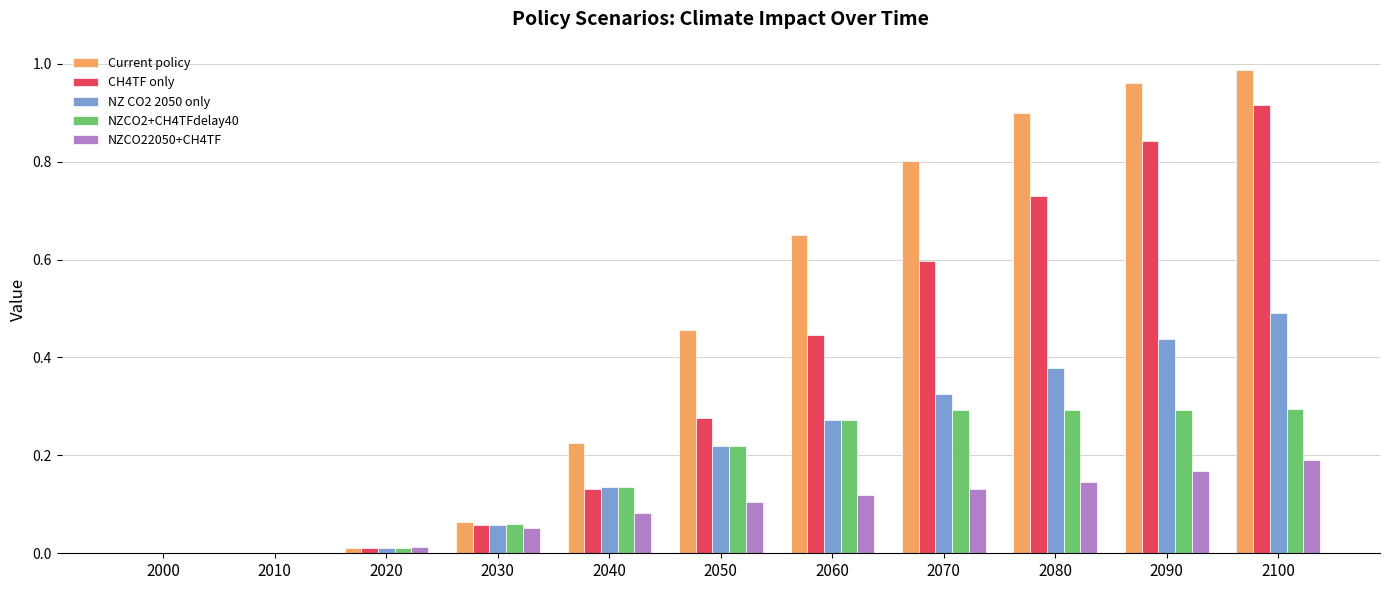

Count the number of data series in this chart.

5